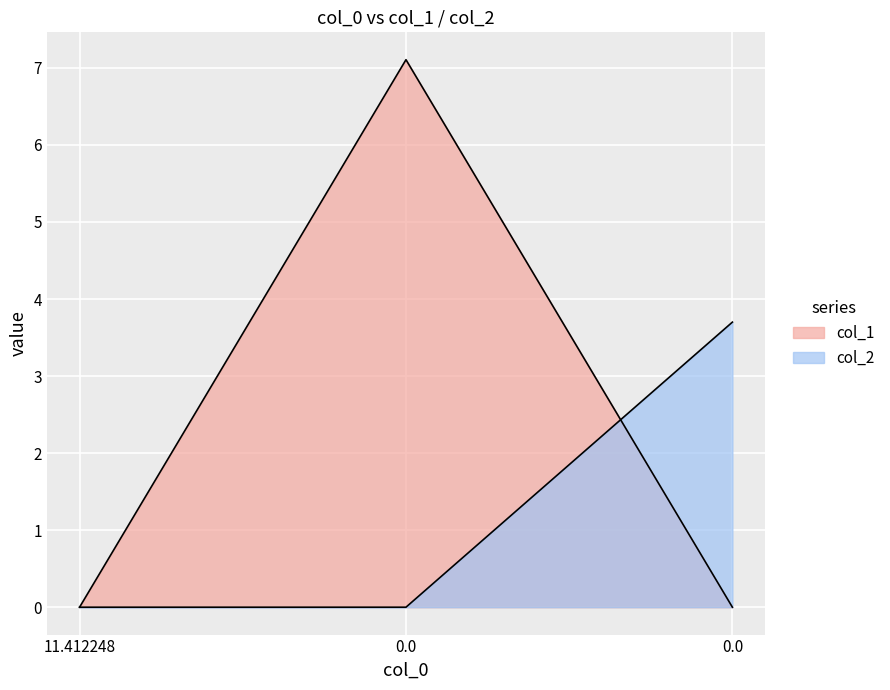

The value of col_1 at 0.0 is 0.0. True or false?

True